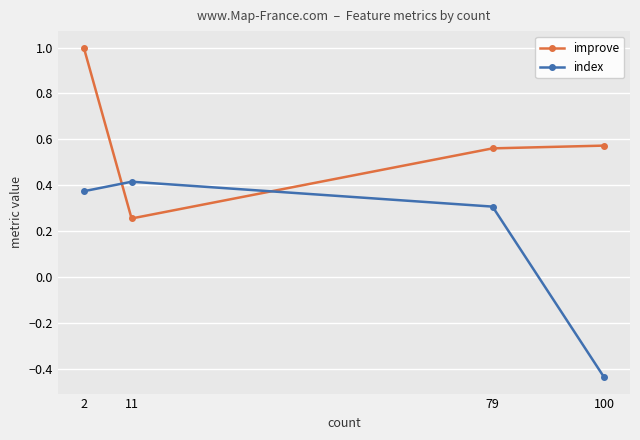

Where is the first local minimum for improve?

11